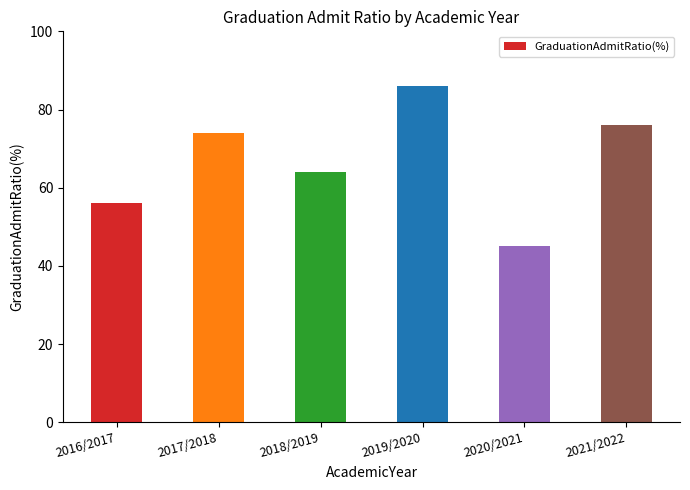

Rank the categories by value from highest to lowest.

2019/2020, 2021/2022, 2017/2018, 2018/2019, 2016/2017, 2020/2021